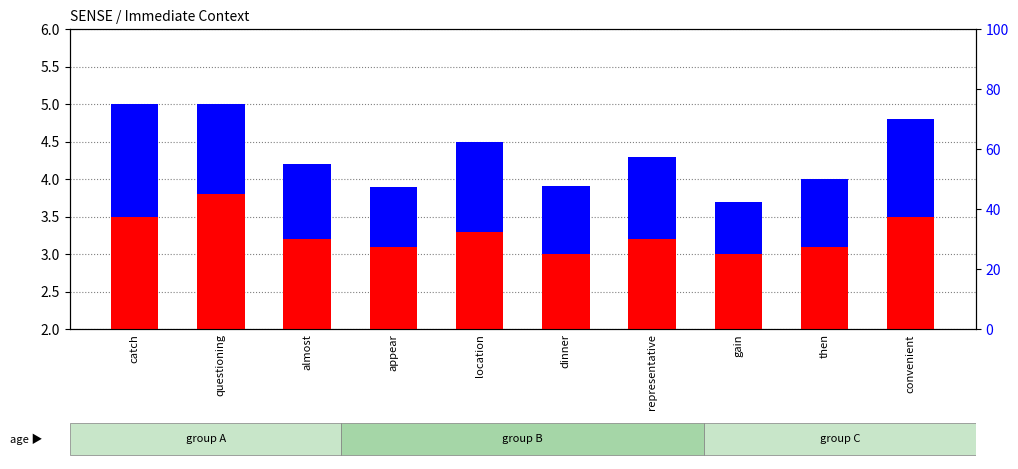

Reading right to left, list all the values displayed in this chart.

transformed count: 3.5	3.1	3.0	3.2	3.0	3.3	3.1	3.2	3.8	3.5
percentile rank within the sample: 1.3	0.9	0.7	1.1	0.9	1.2	0.8	1.0	1.2	1.5